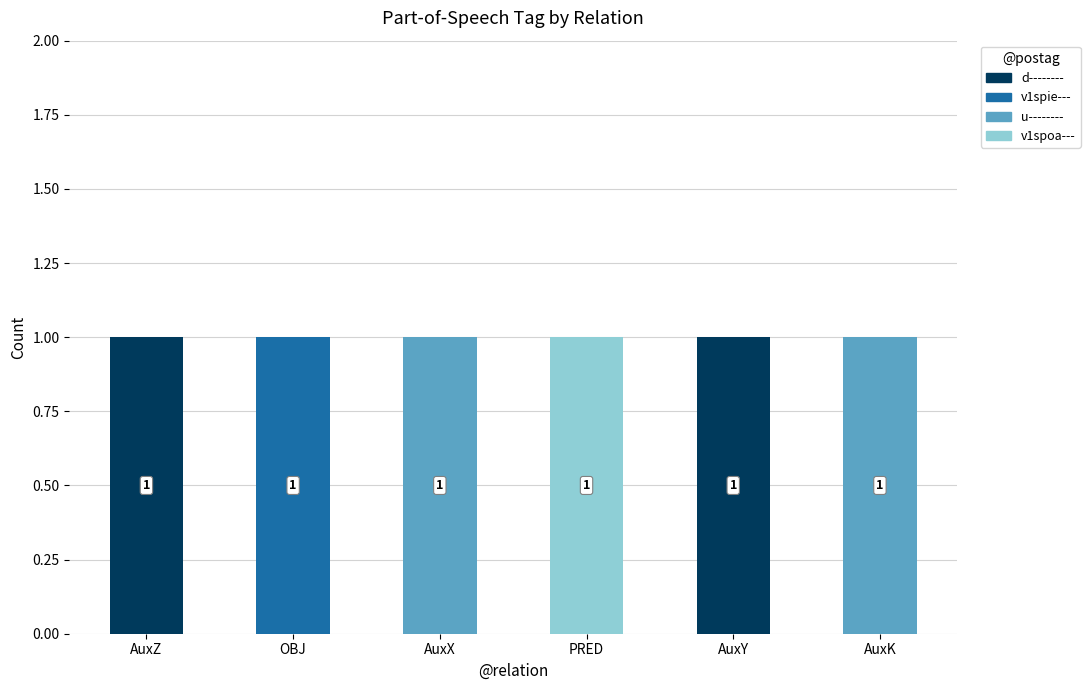

Are the bars grouped side by side (vs. stacked)?

No